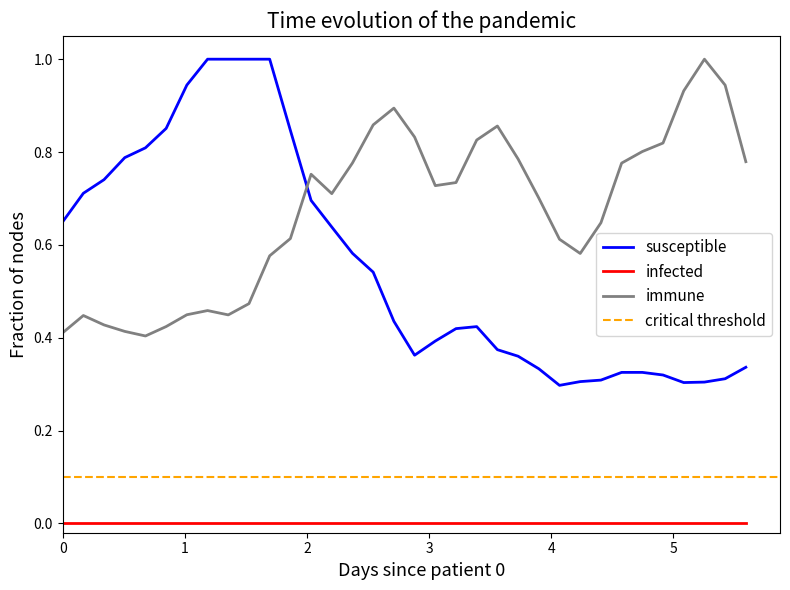

How many times do immune and susceptible cross each other?

1